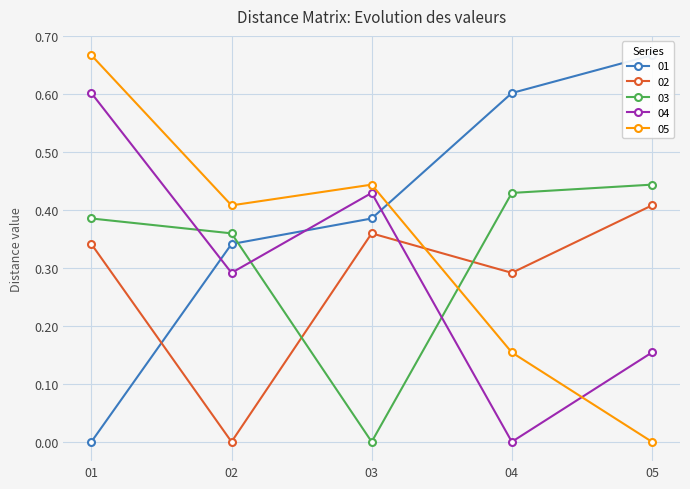

What value does the 05 series have at 01?

0.7